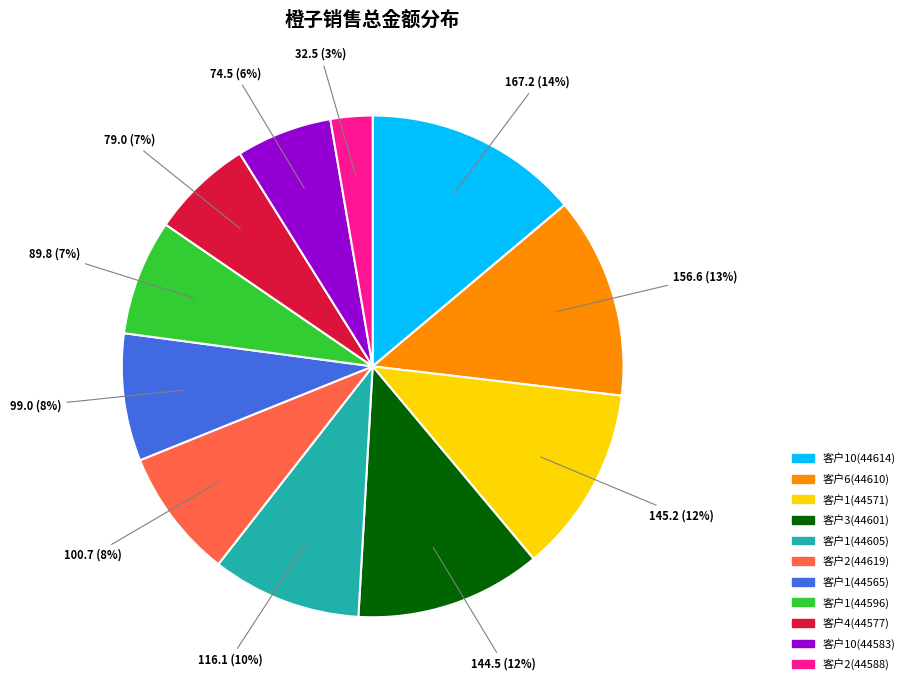

To the nearest percent, what is the difference between the 客户1(44571) and 客户1(44605) slice percentages?

2%